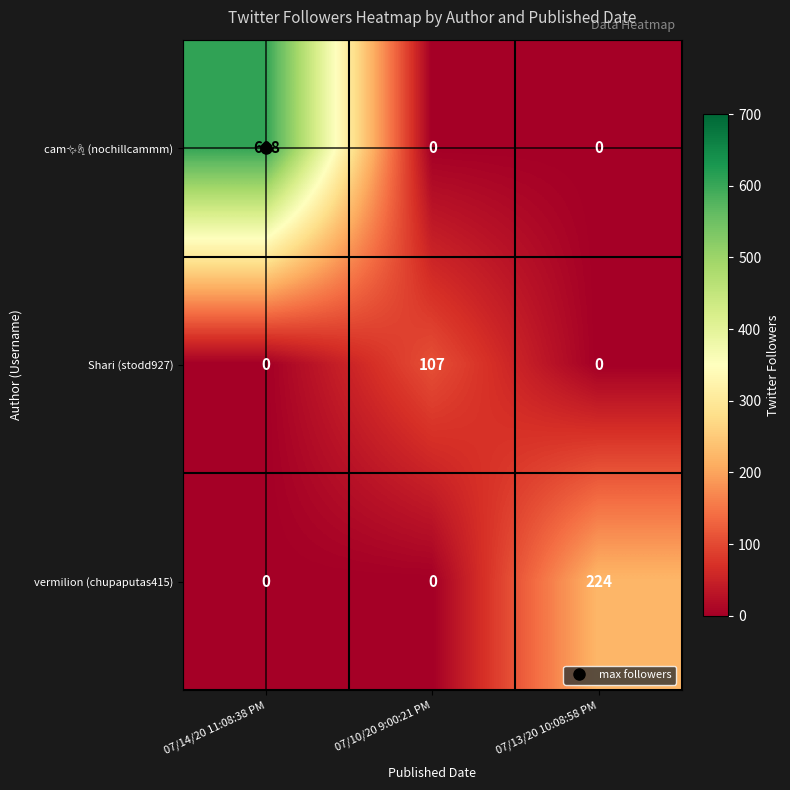

What is the total value across all series at 07/13/20 10:08:58 PM?

224